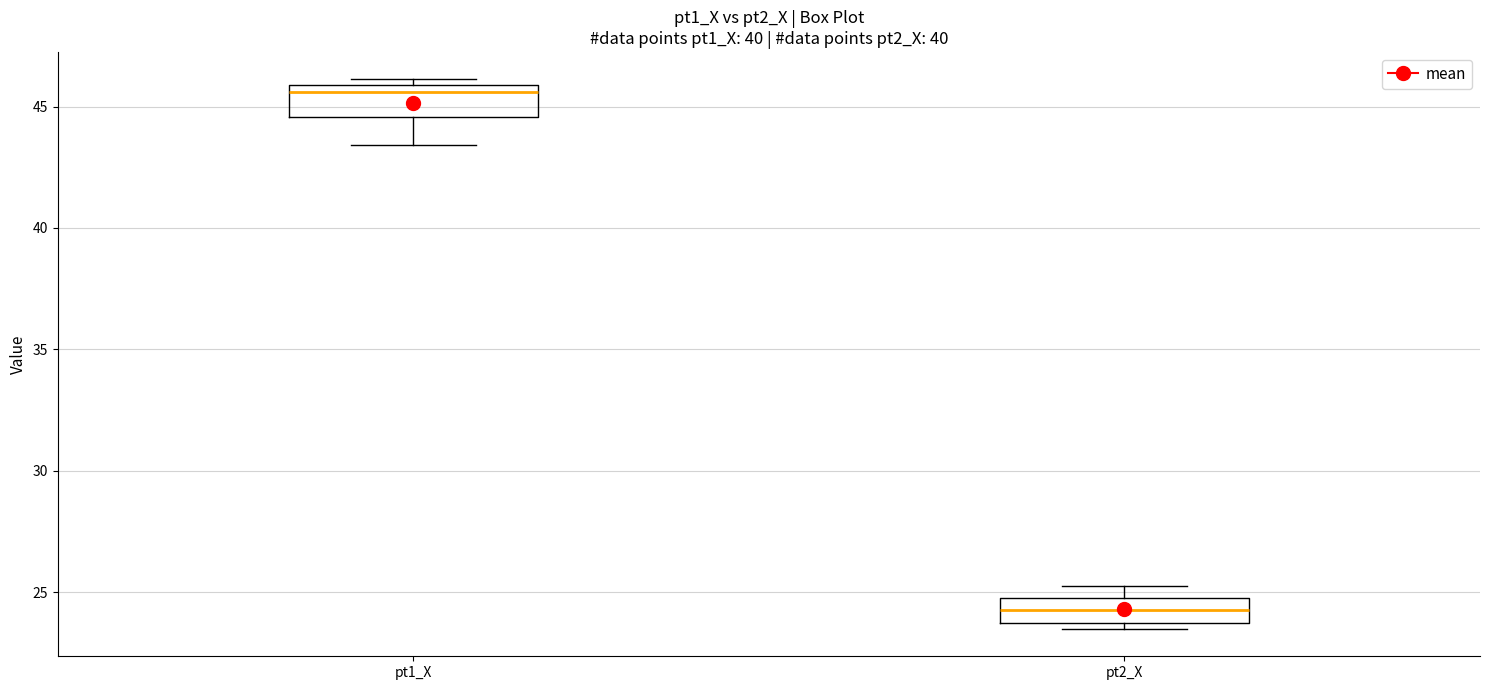

Reading left to right, read every box against the y-axis: the position of its median line, the range the box covers, and the ends of its whiskers. The values are not printed on the chart, so give them approximately, as read against the axis.

pt1_X: median 45.5, box 44.5 to 46.0, whiskers 43.5 to 46.0 (just above the box's upper edge)
pt2_X: median 24.5, box 23.5 to 25.0, whiskers 23.5 (just below the box's lower edge) to 25.0 (just above the box's upper edge)